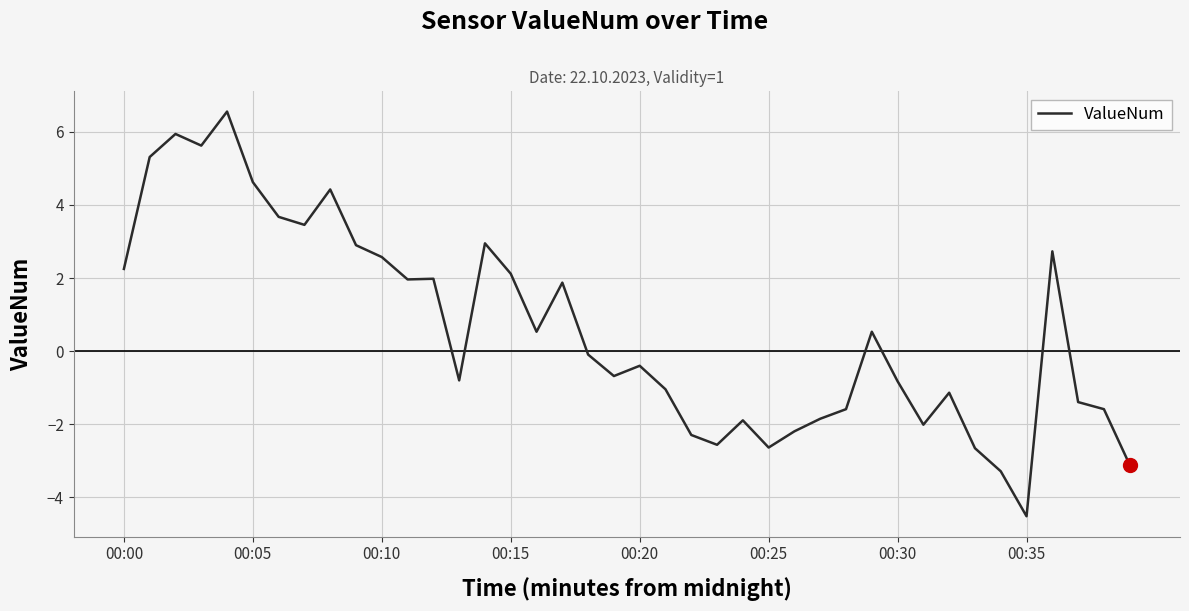

What is the difference between the maximum and minimum values?

11.1